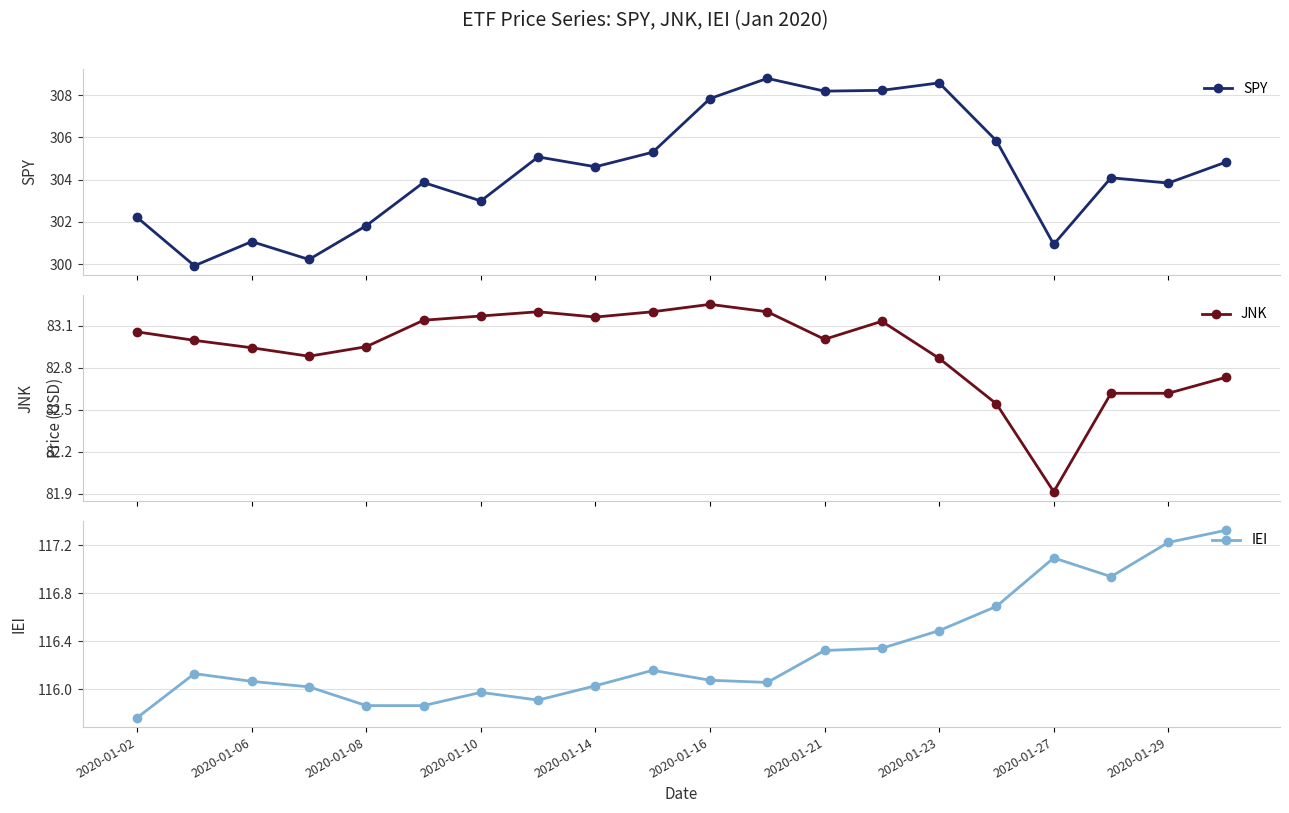

True or false: SPY has more than 1 interior local peaks.

True